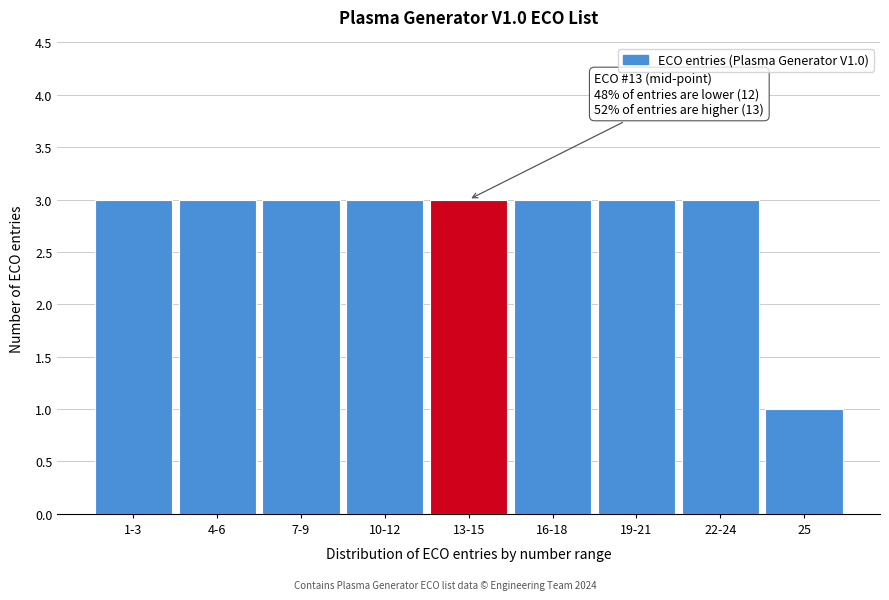

Reading left to right, extract all data points from this chart.

1-3=3	4-6=3	7-9=3	10-12=3	13-15=3	16-18=3	19-21=3	22-24=3	25=1